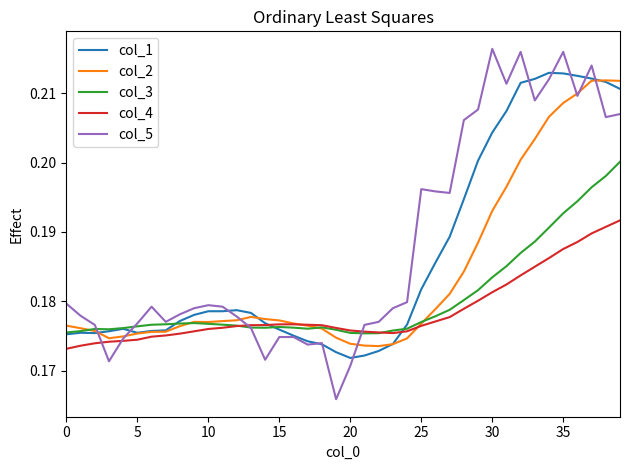

Which series has the widest spread of values?

col_5